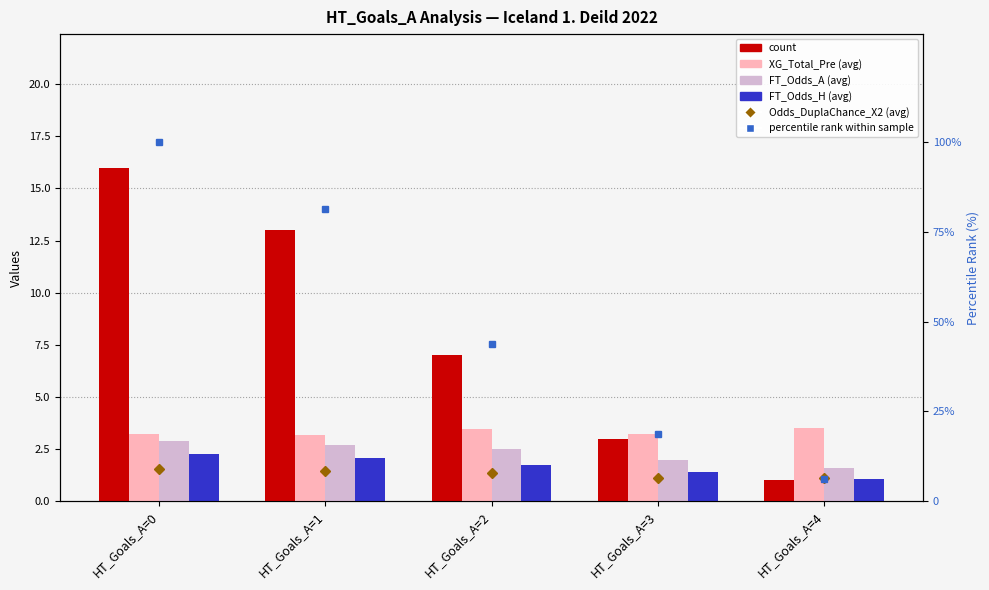

What are all the series names shown in the legend?

Odds_DuplaChance_X2, count, XG_Total_Pre, FT_Odds_A, FT_Odds_H, percentile rank